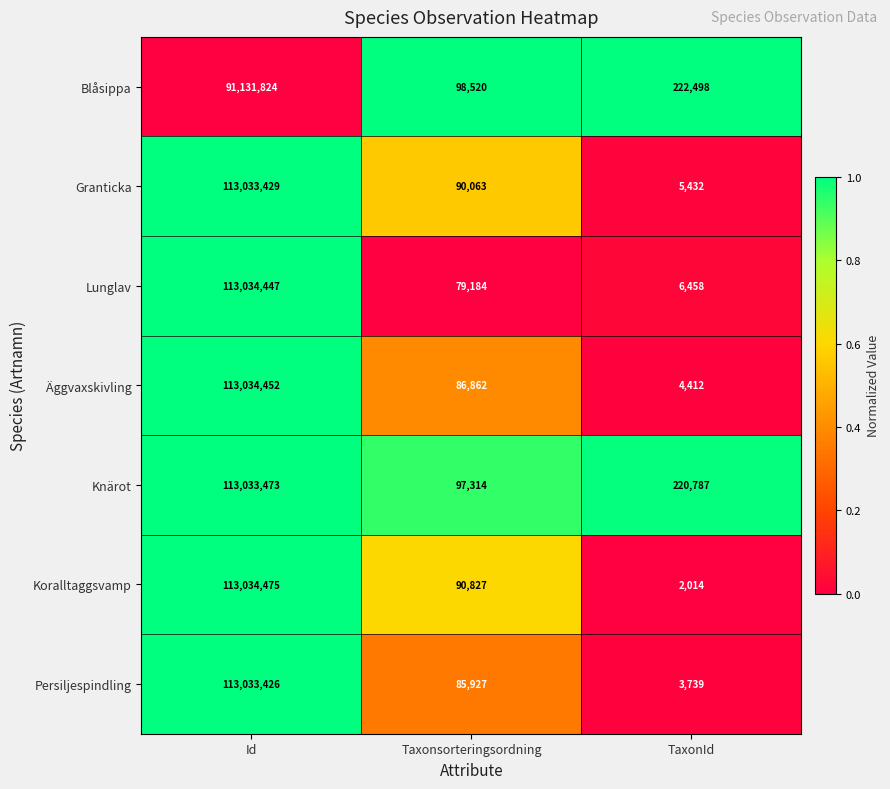

What is the greatest value displayed?

113034475